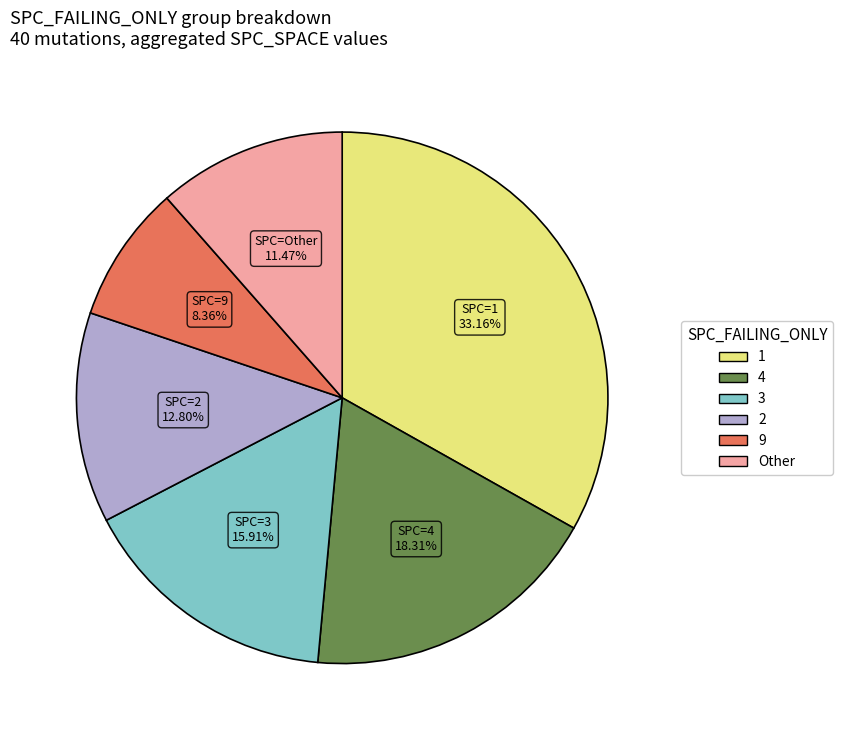

Count the number of slices in the pie.

6